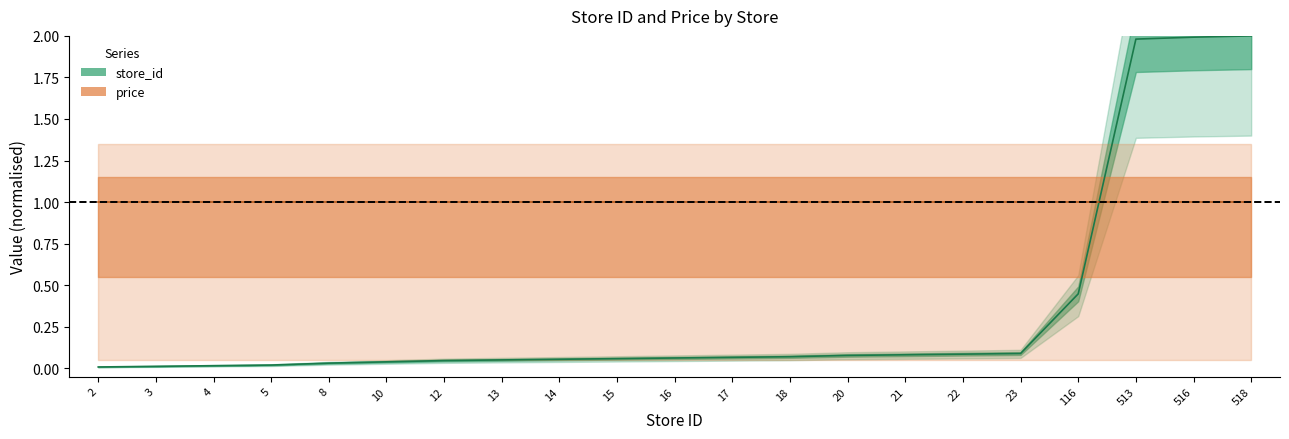

What is the difference between the maximum and minimum values?

2.0